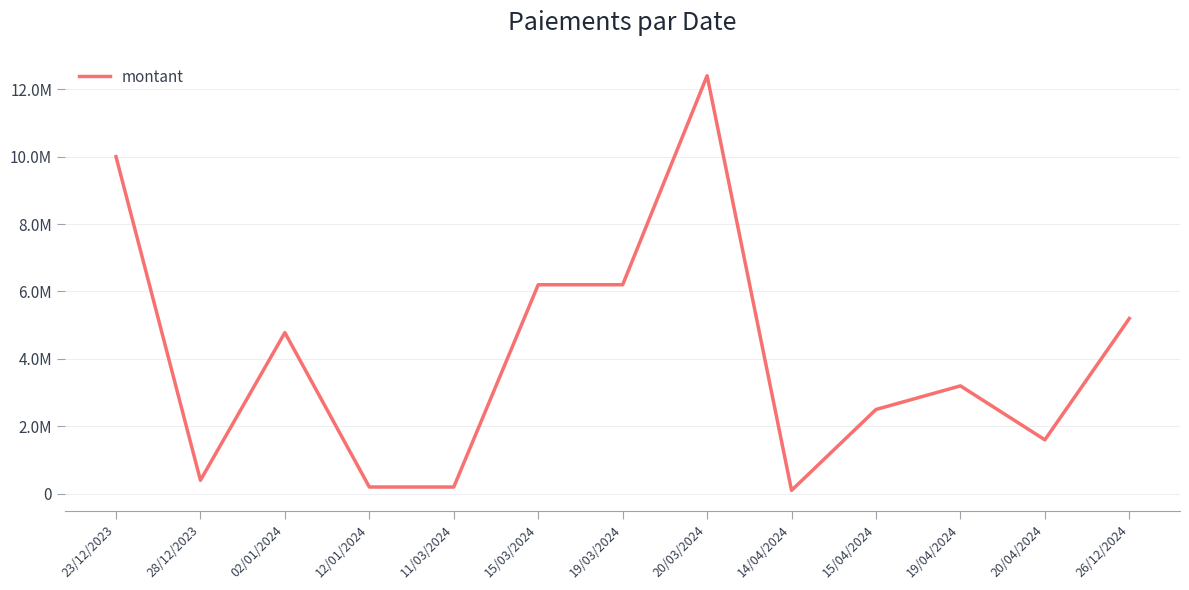

Is this an area chart (filled region under the line)?

No